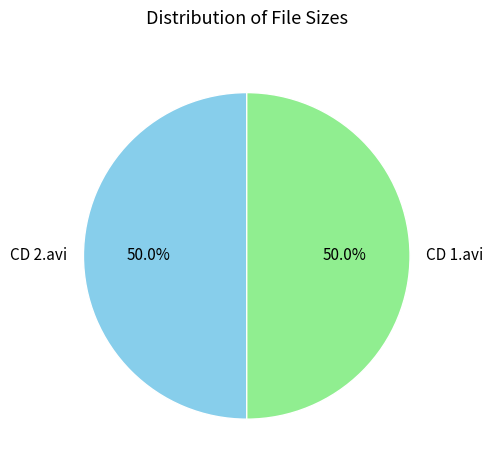

What is the ratio of the value at CD 2.avi to the value at CD 1.avi?

1.0